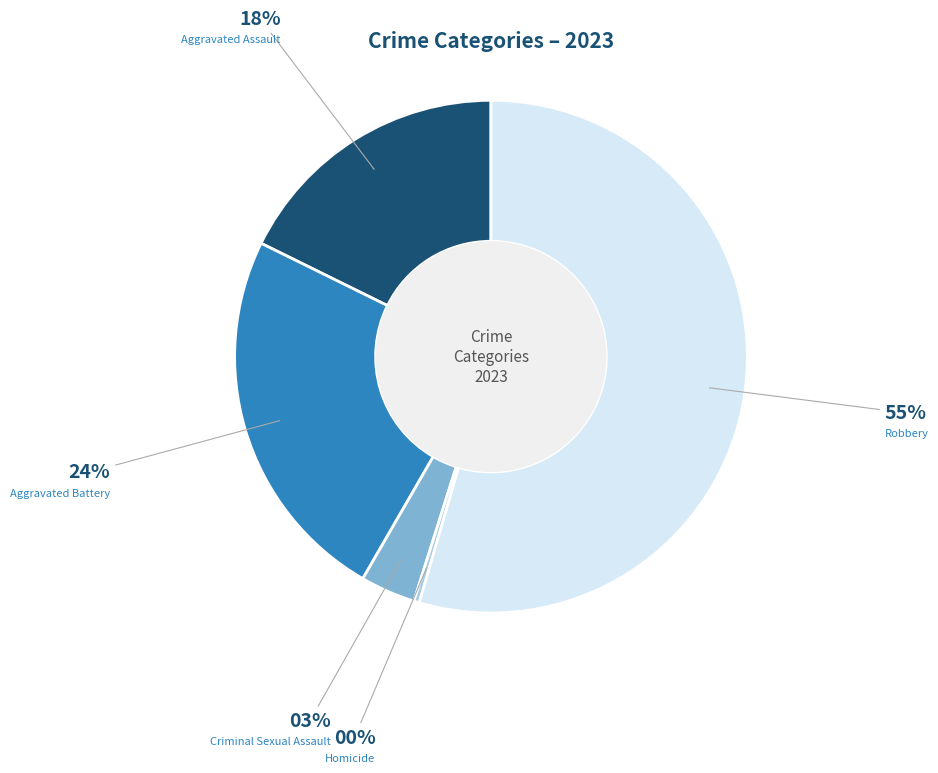

To the nearest percent, what is the difference between the Criminal Sexual Assault and Homicide slice percentages?

3%